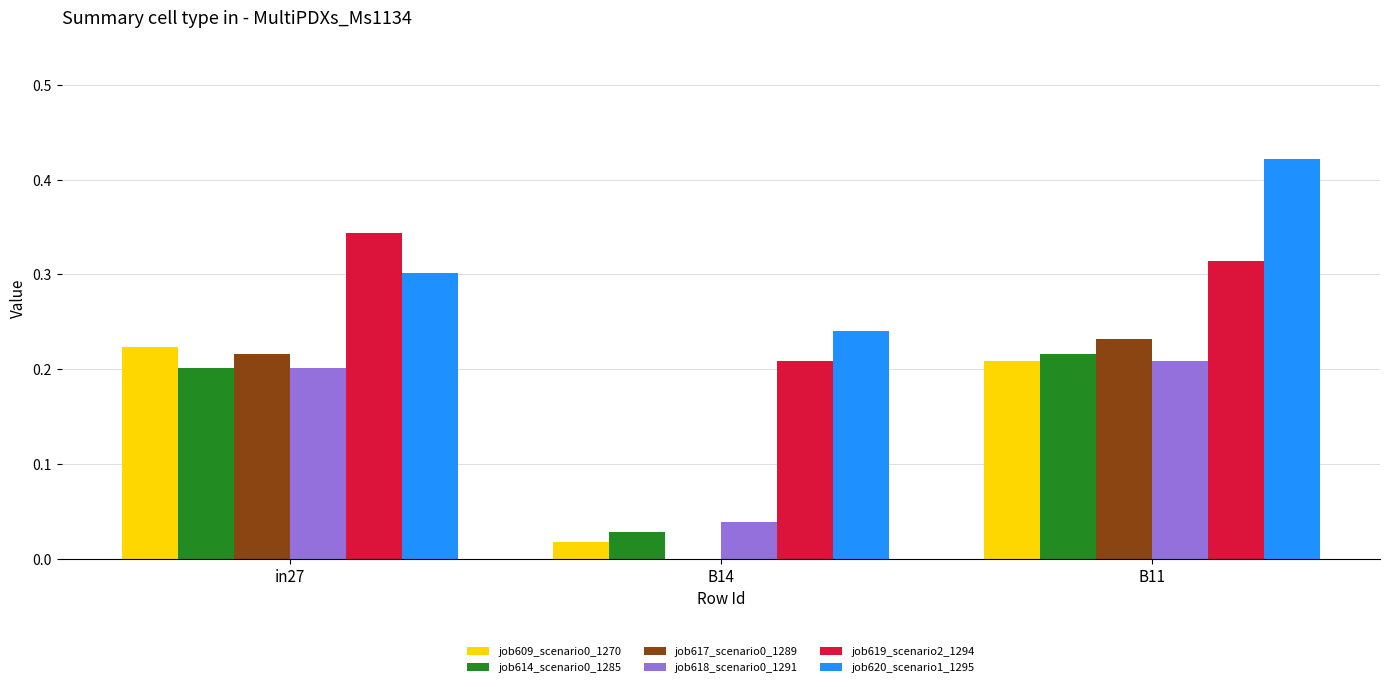

What is the total value across all series at B11?

1.6